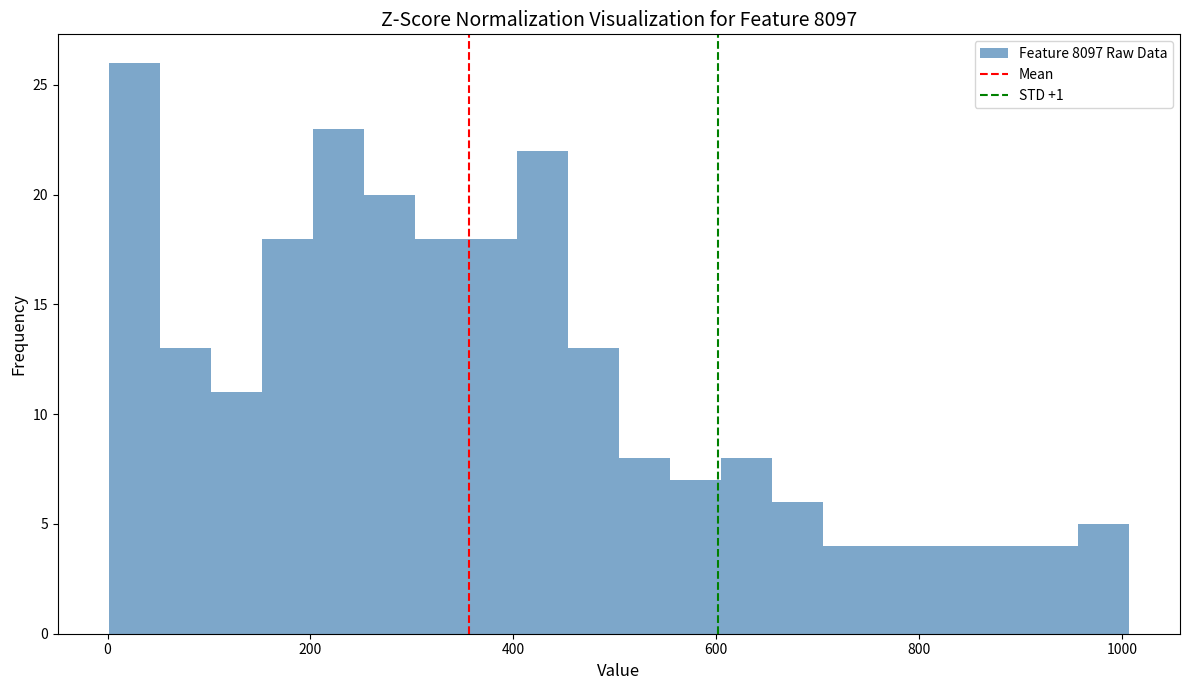

Read against the x-axis, roughly where is the centre of the tallest bar?

20